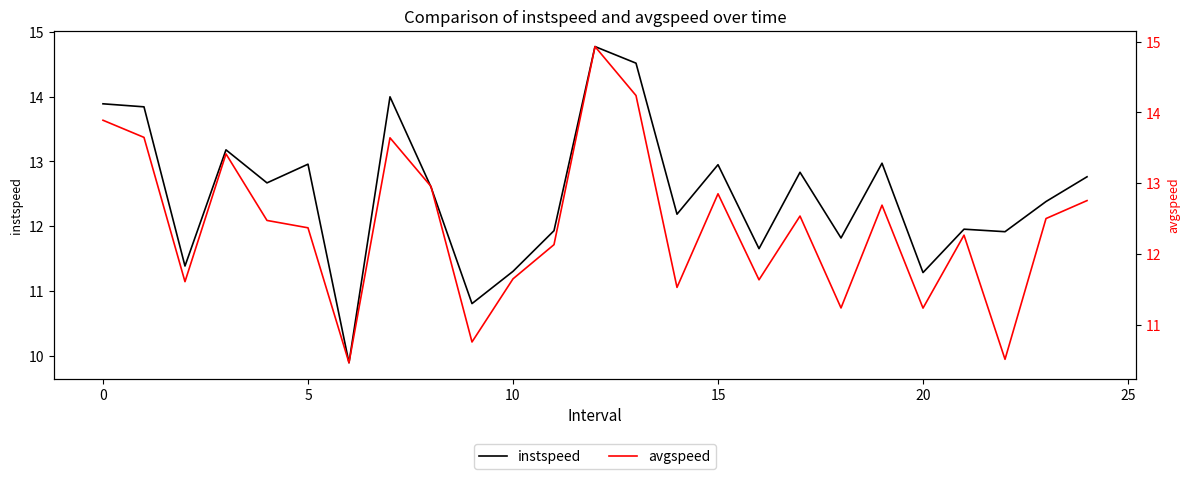

What is the maximum value for instspeed?

14.8